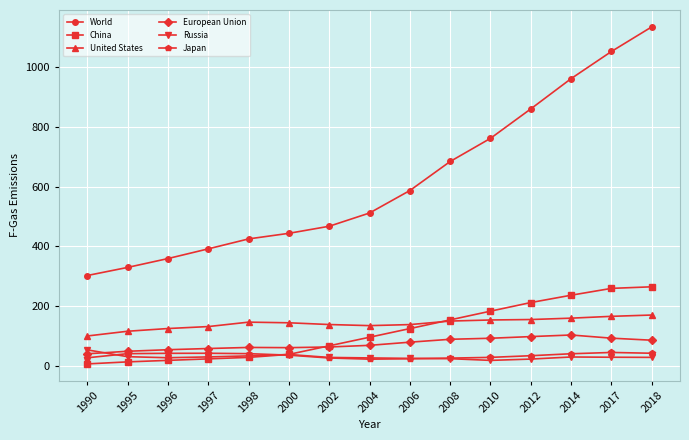

How many data points in World are above 511?

8